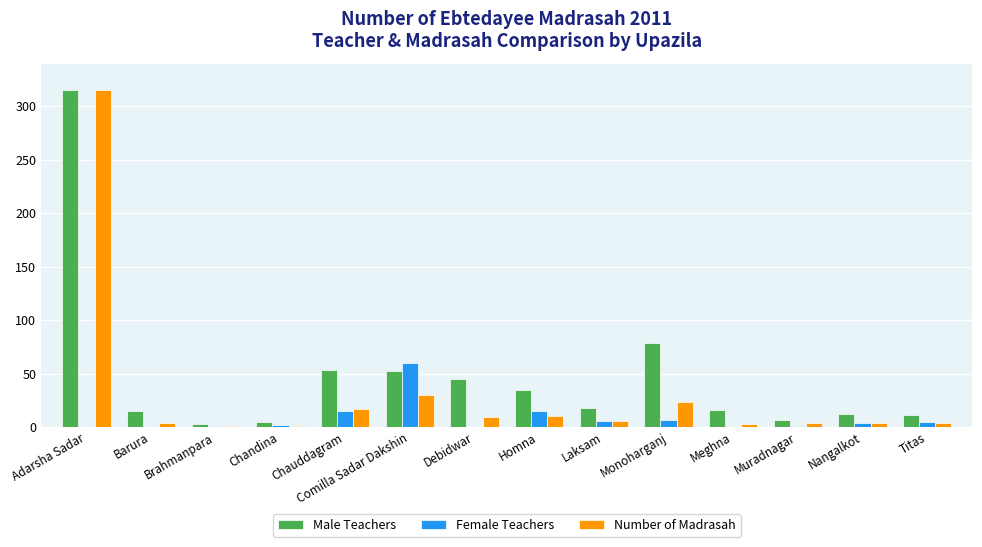

The value of Male Teachers at Titas is 11. True or false?

True